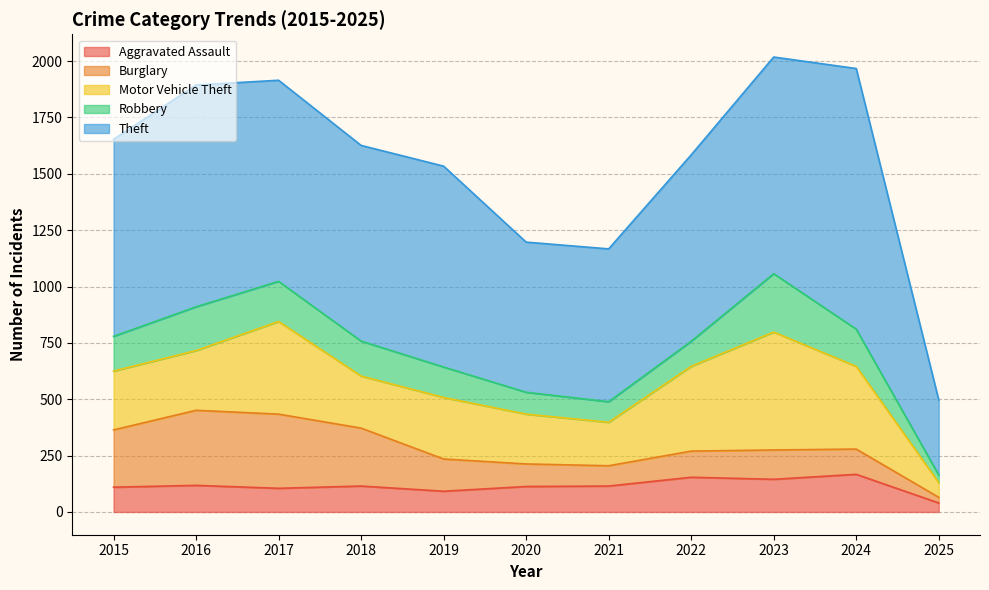

What is the lowest value of the Theft series?

333